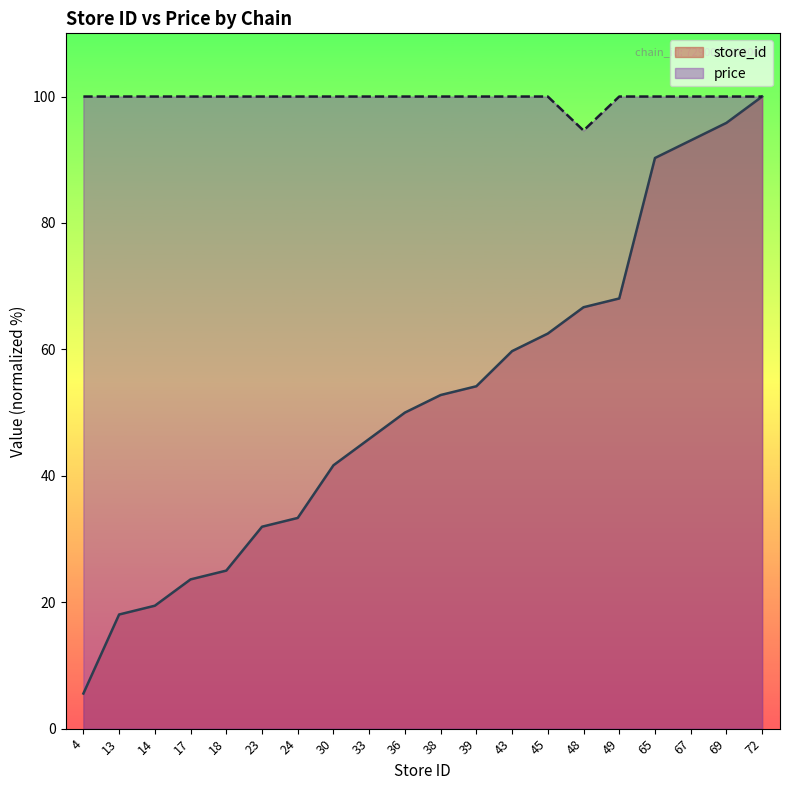

List the series in order of their peak value, lowest first.

store_id, price